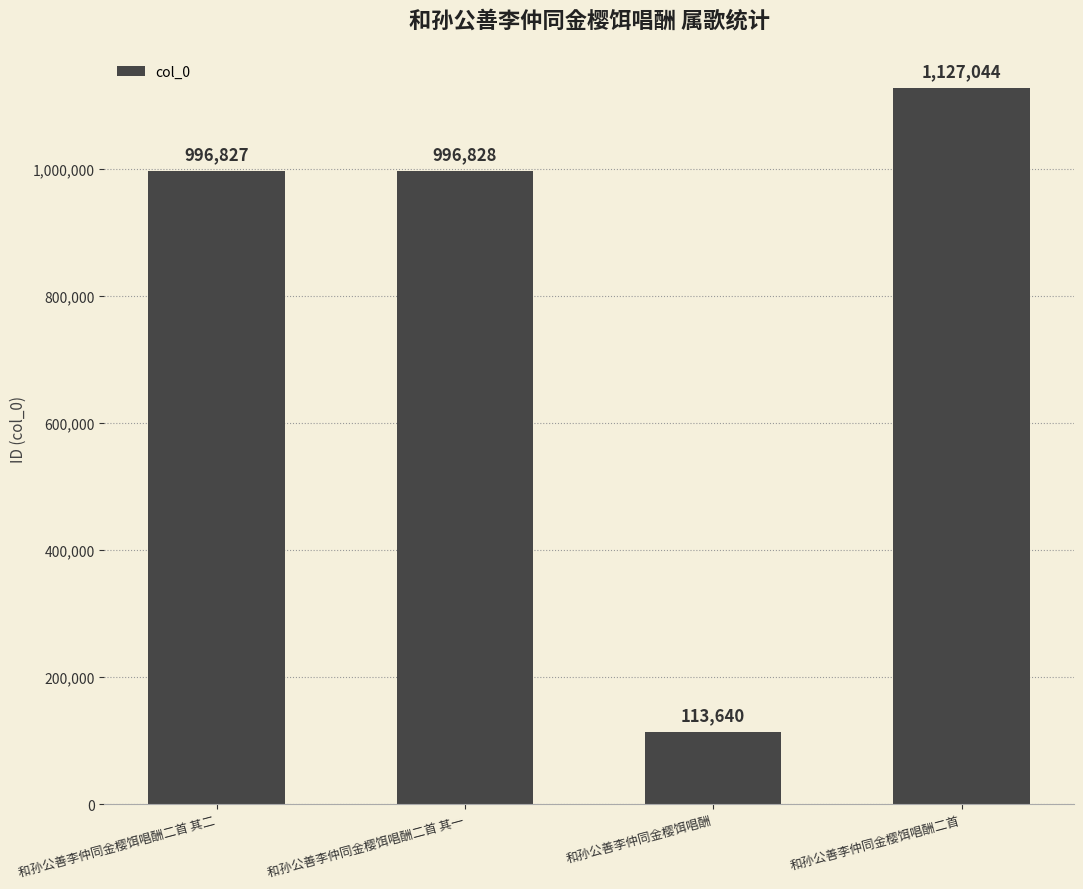

What is the smallest value displayed?

113640